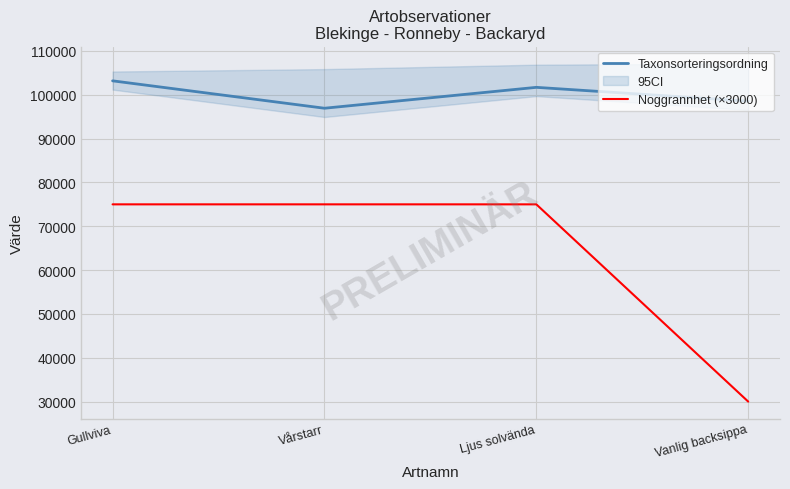

True or false: Taxonsorteringsordning and Noggrannhet (×3000) intersect in this chart.

False